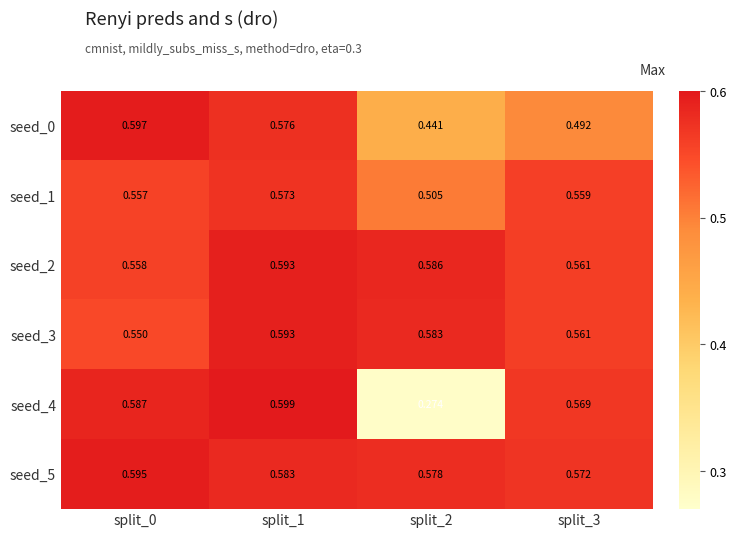

What is the sum of the seed_0 values at split_3 and split_0?

1.1